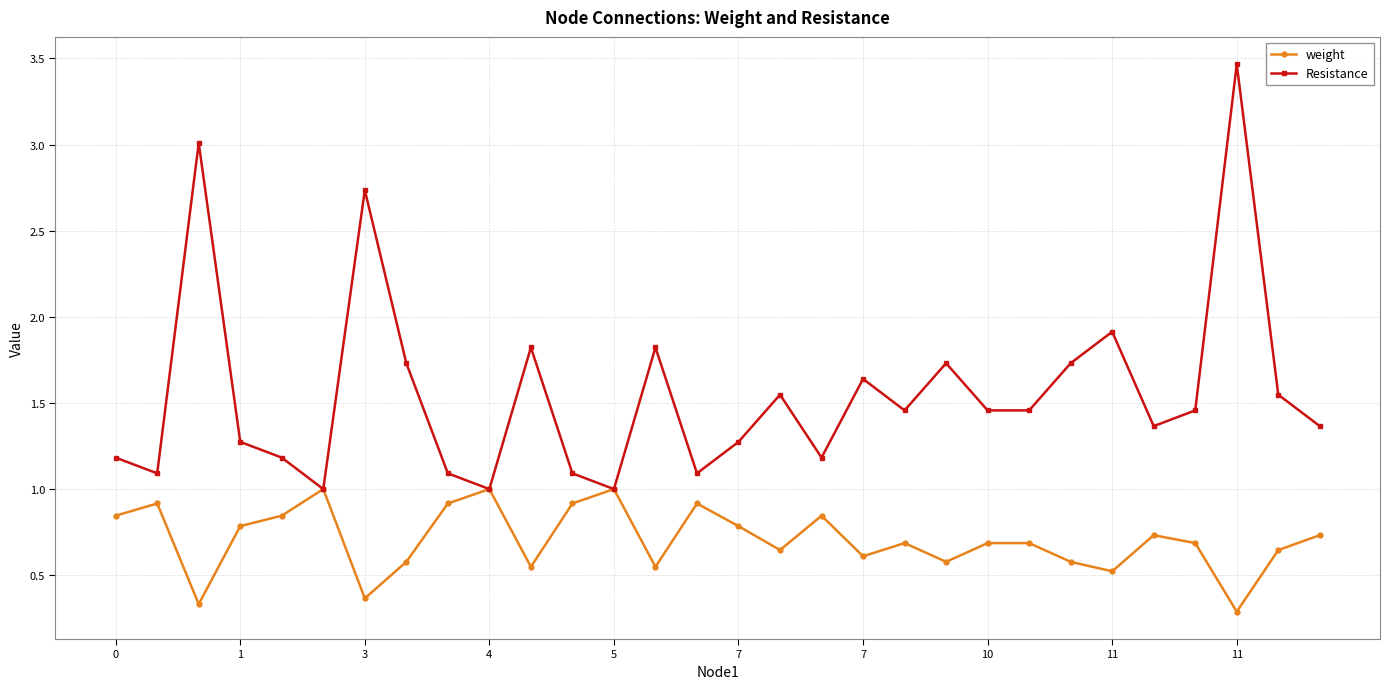

True or false: weight has more than 0 interior local peaks.

True